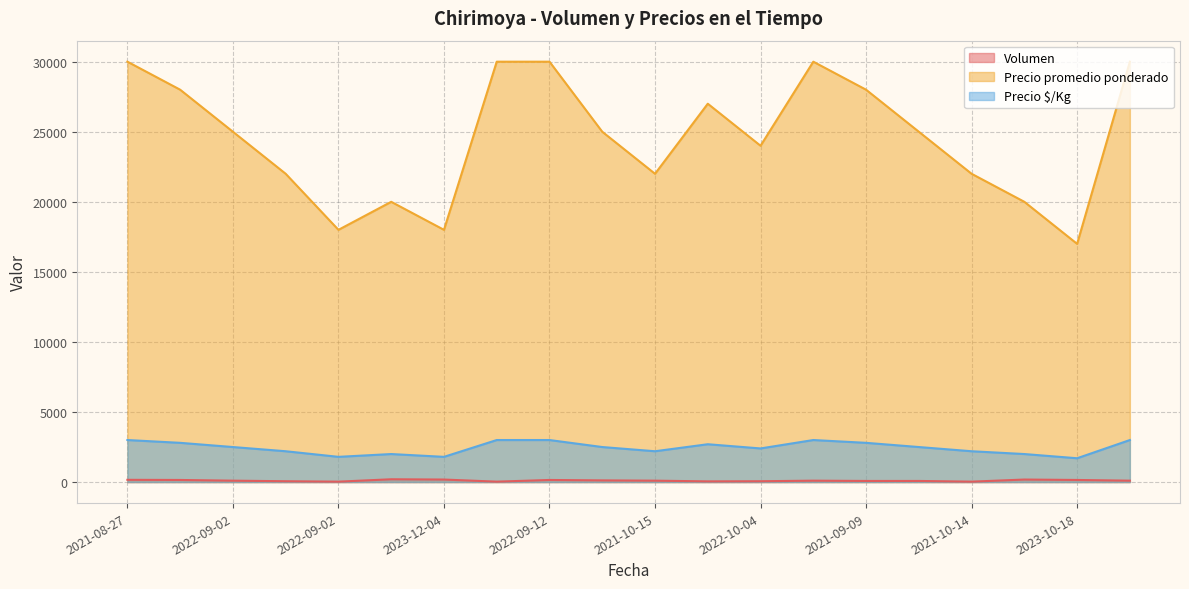

True or false: Precio $/Kg and Precio promedio ponderado cross at least once.

False